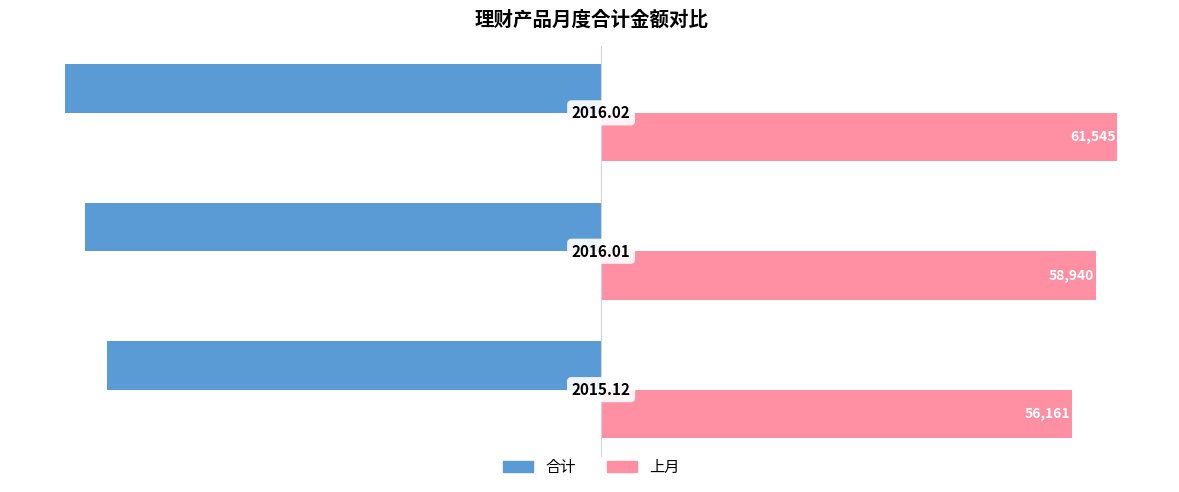

Which series has the largest range (max minus min)?

上月